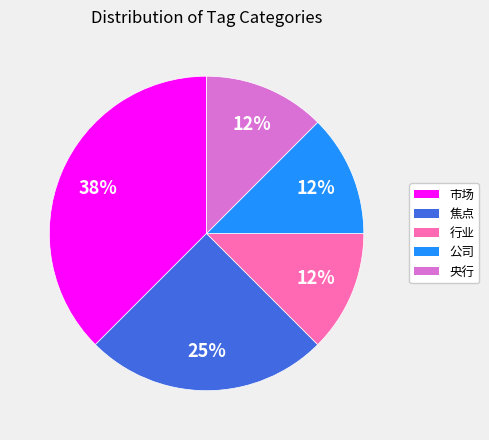

Does 行业 account for over 50% of the chart?

No